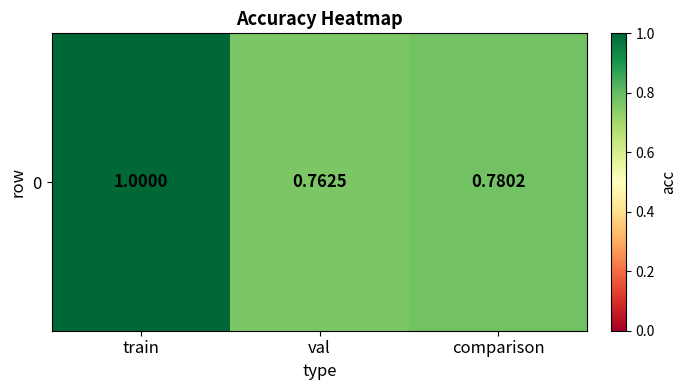

List the labels in order of value, largest first.

train, comparison, val